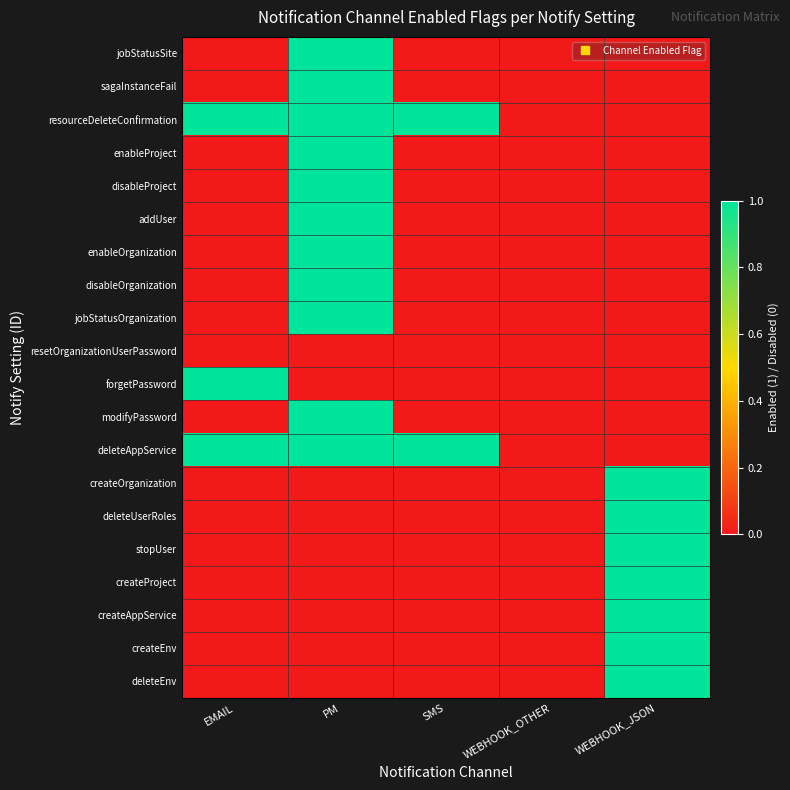

Which series has the widest spread of values?

jobStatusSite